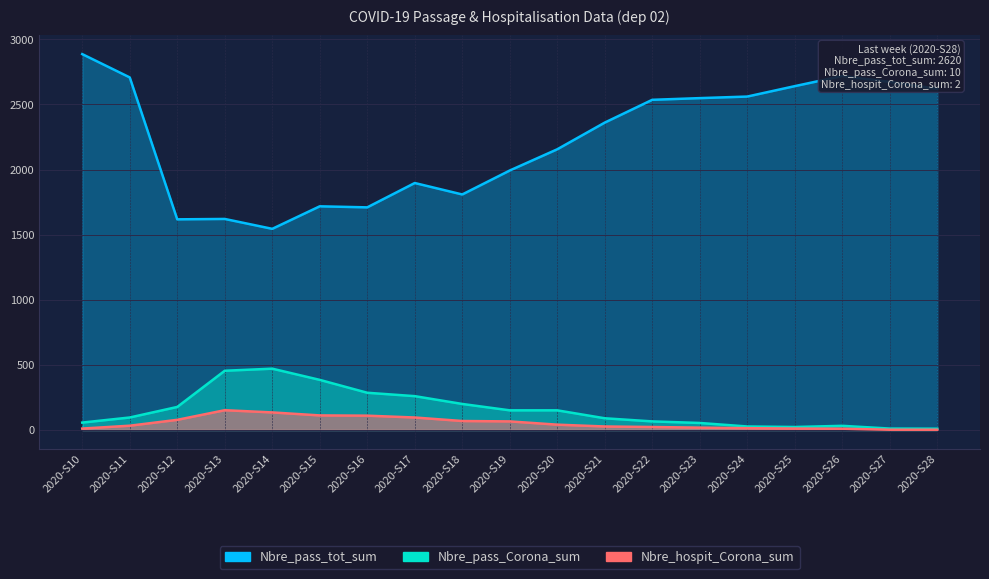

What is the greatest value displayed?

2887